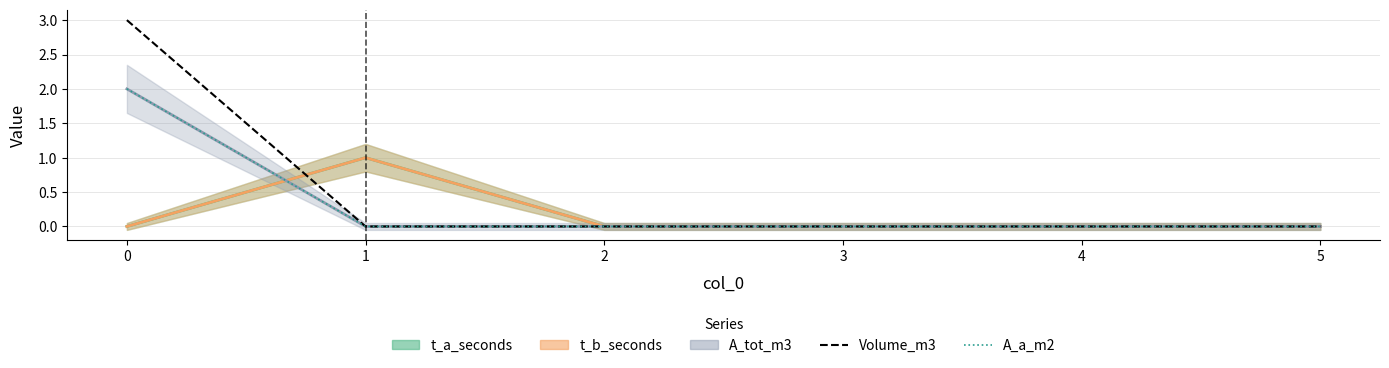

The Volume_m3 series shows 1 at 4. True or false?

False